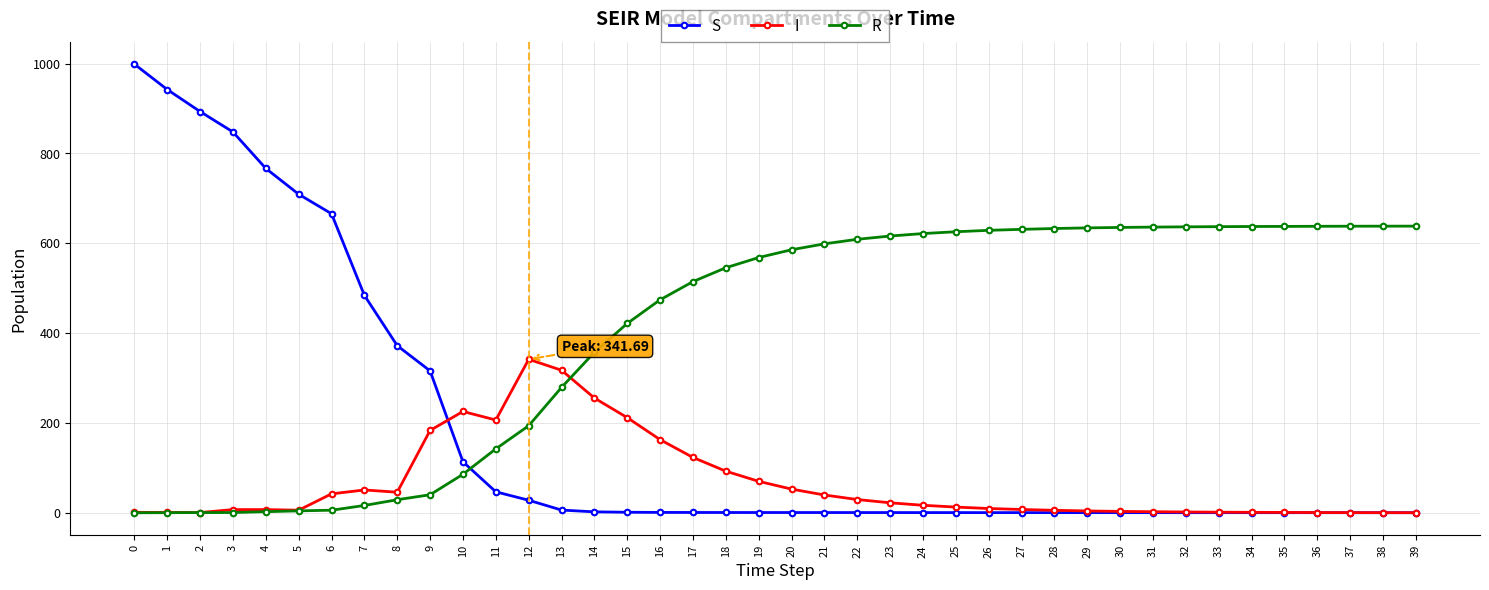

Where does the I series first go above 12?

6